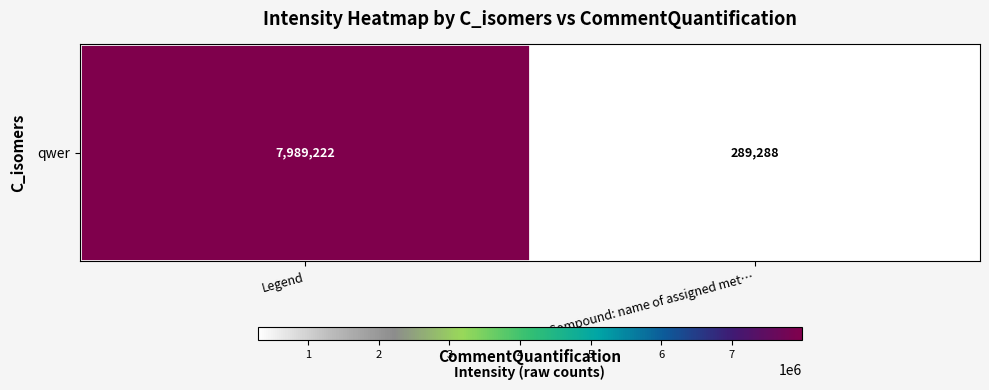

Rank the categories by value from lowest to highest.

Compound: name of assigned met…, Legend